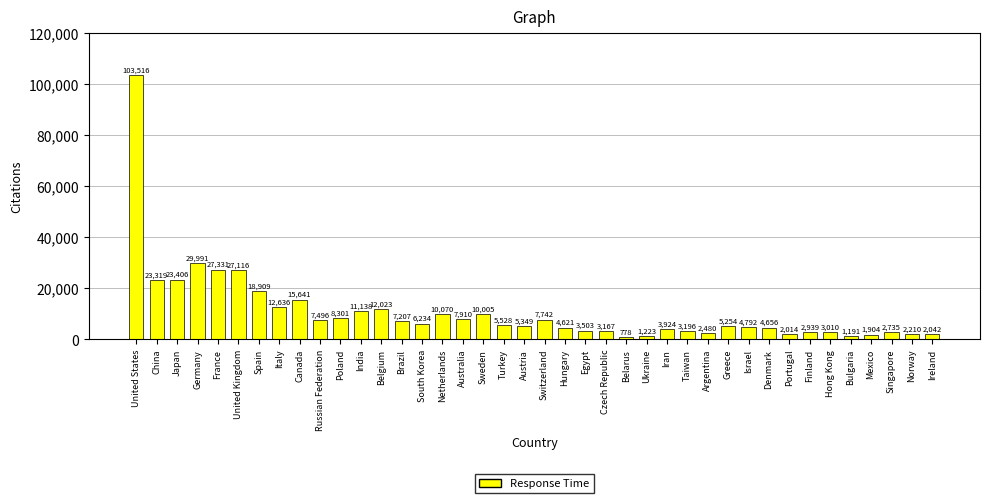

How many bars are there in total?

40